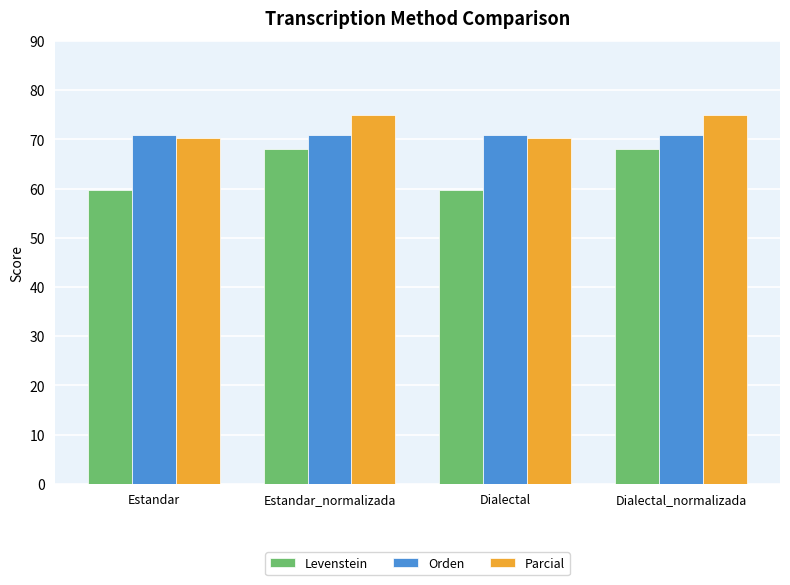

What is the sum of the Parcial values at Dialectal and Estandar_normalizada?

145.1